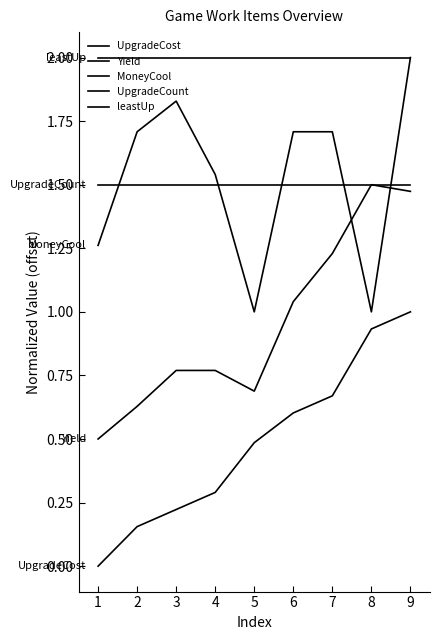

Reading left to right, extract all data points from this chart.

UpgradeCost: 1=0.0	2=0.2	3=0.2	4=0.3	5=0.5	6=0.6	7=0.7	8=0.9	9=1.0
Yield: 1=0.5	2=0.6	3=0.8	4=0.8	5=0.7	6=1.0	7=1.2	8=1.5	9=1.5
MoneyCool: 1=1.3	2=1.7	3=1.8	4=1.5	5=1.0	6=1.7	7=1.7	8=1.0	9=2.0
UpgradeCount: 1=1.5	2=1.5	3=1.5	4=1.5	5=1.5	6=1.5	7=1.5	8=1.5	9=1.5
leastUp: 1=2.0	2=2.0	3=2.0	4=2.0	5=2.0	6=2.0	7=2.0	8=2.0	9=2.0